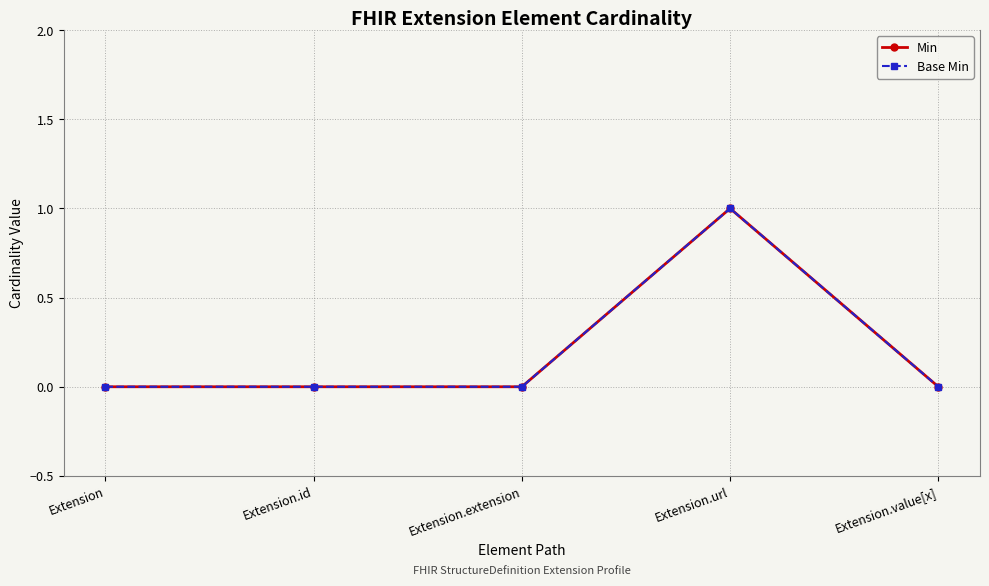

At how many categories does at least one series exceed 0?

1